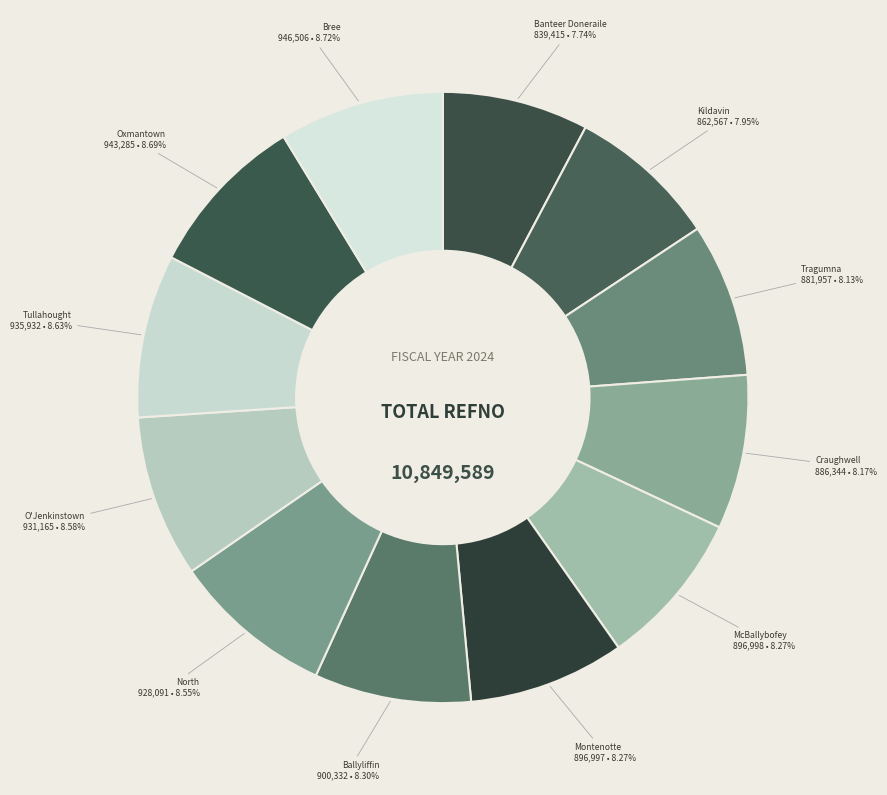

Which category has the smallest portion of the pie?

Banteer Doneraile